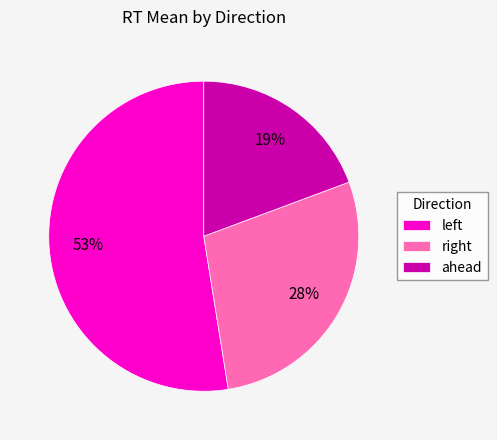

Which slice is the smallest?

ahead